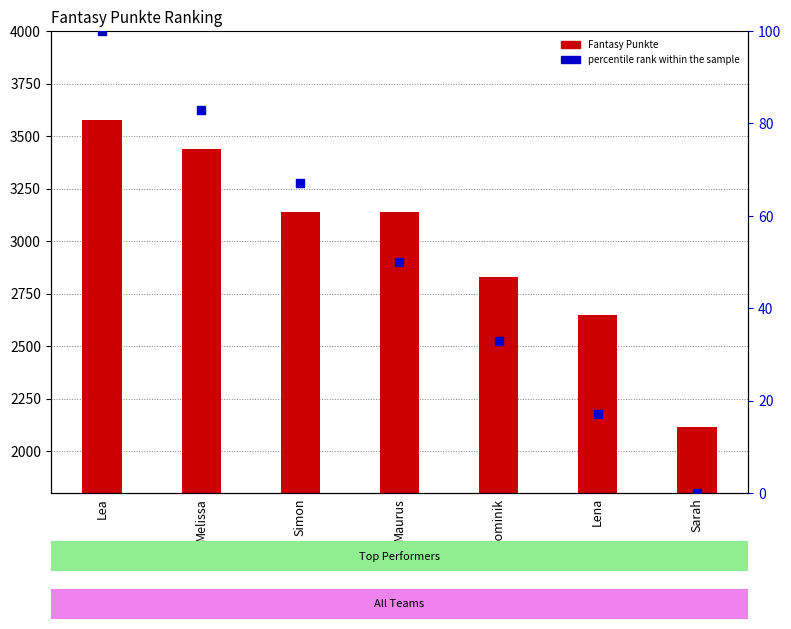

Which series has the largest total across all categories?

Fantasy Punkte